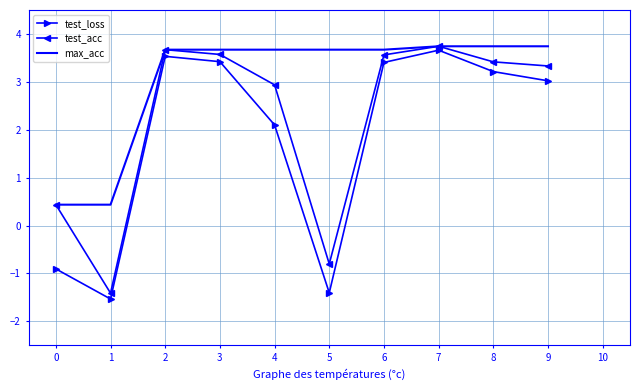

What is the sum of all test_loss values?

18.5